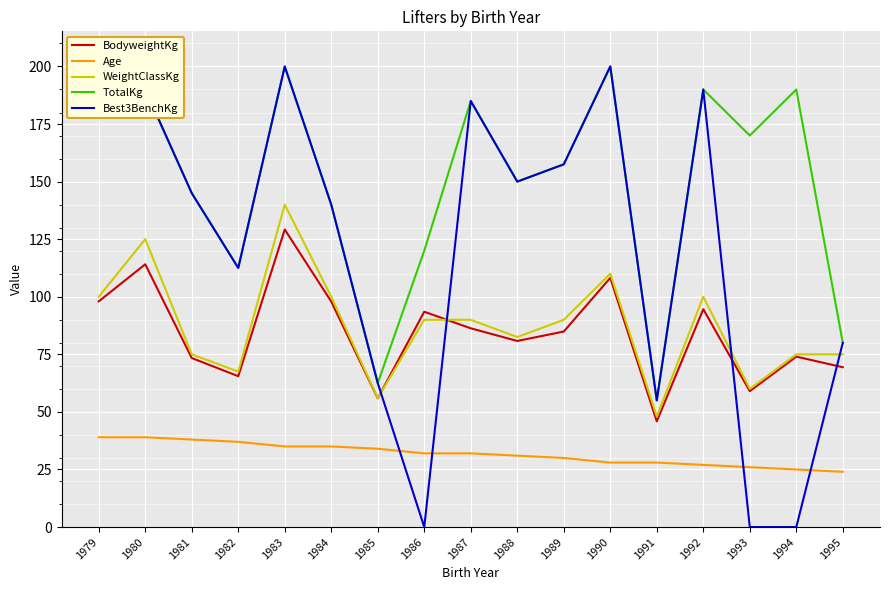

At which category is the sum across all series the highest?

1983